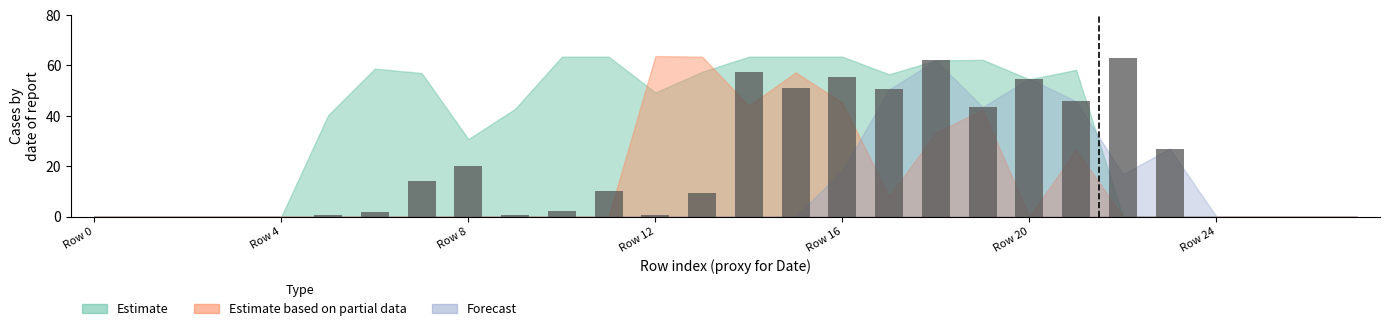

What is the sum of all values?

569.8